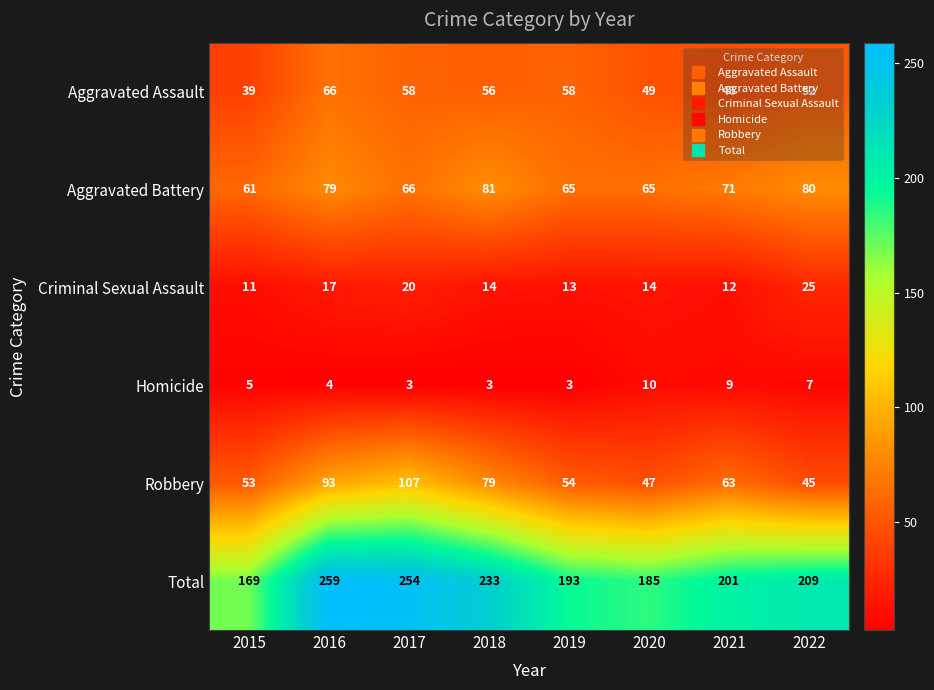

What is the difference between the highest and lowest values at 2020?

175